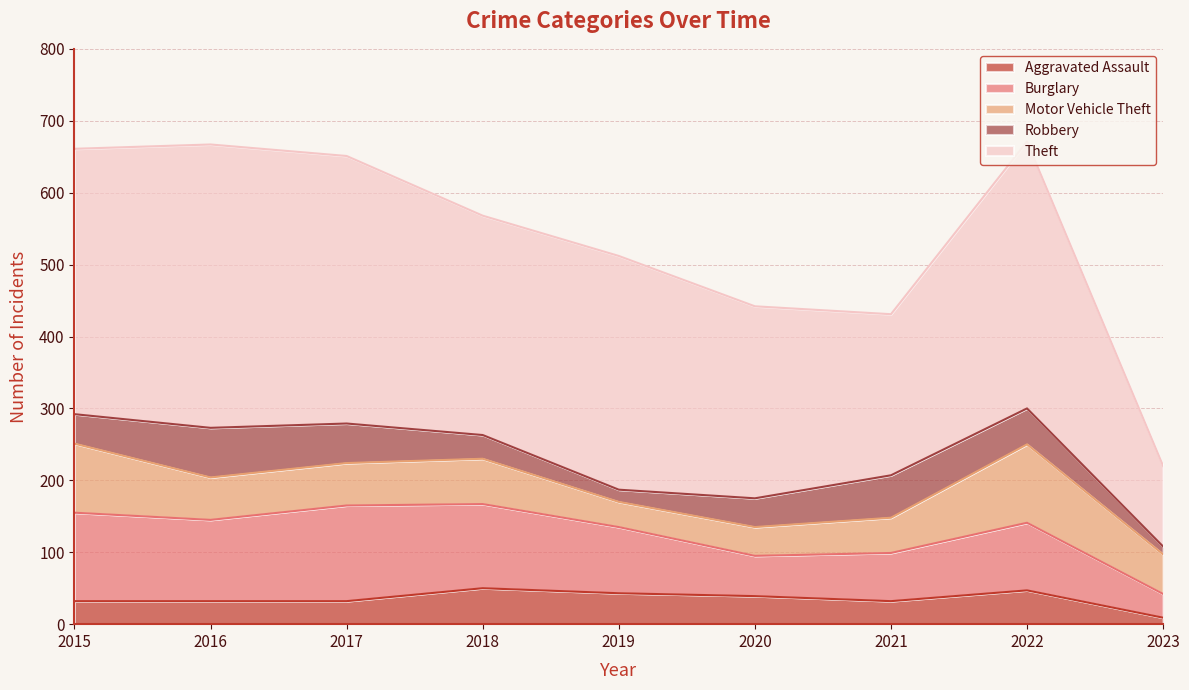

What is the total value across all series at 2023?

220